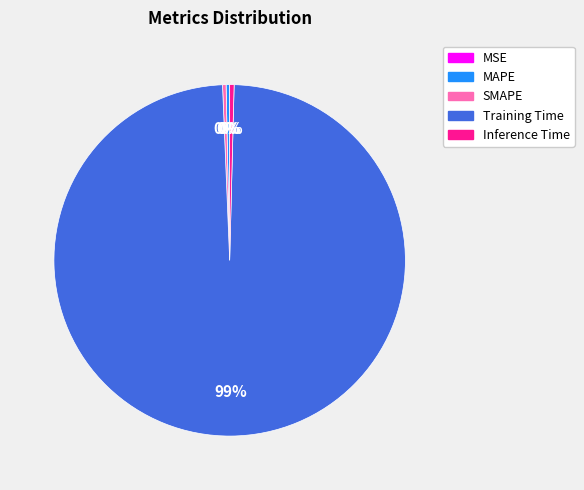

Which has a higher value, Training Time or MAPE?

Training Time